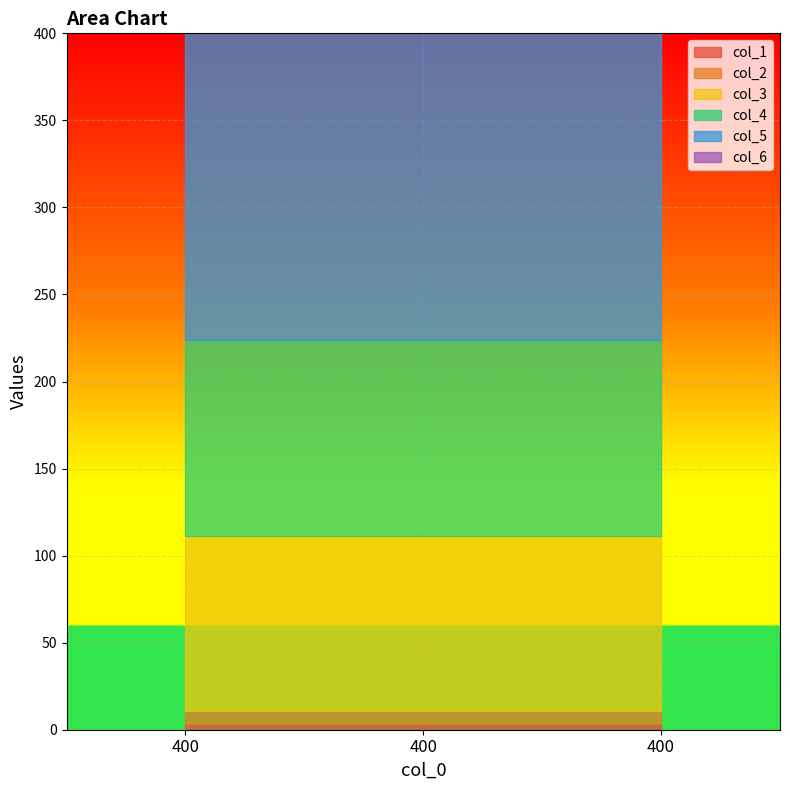

Which has a higher value, 400 or 400?

400